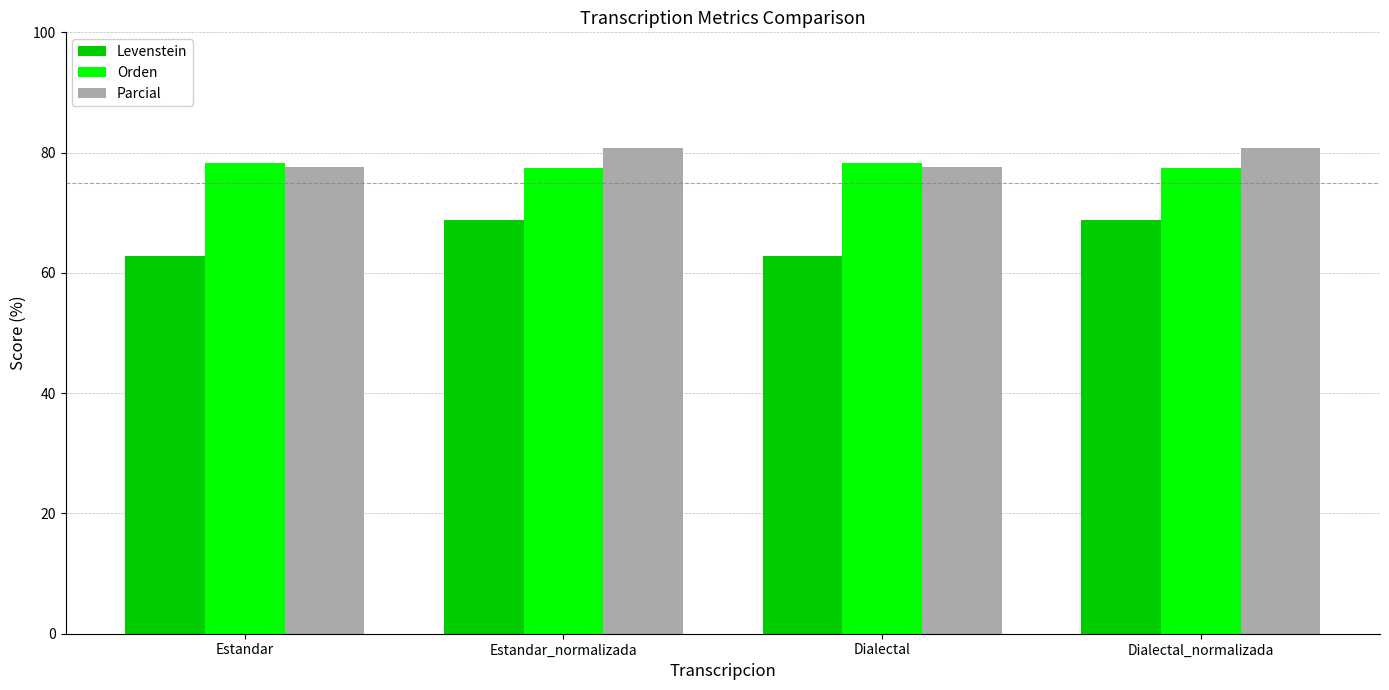

How many data points does each series have?

4